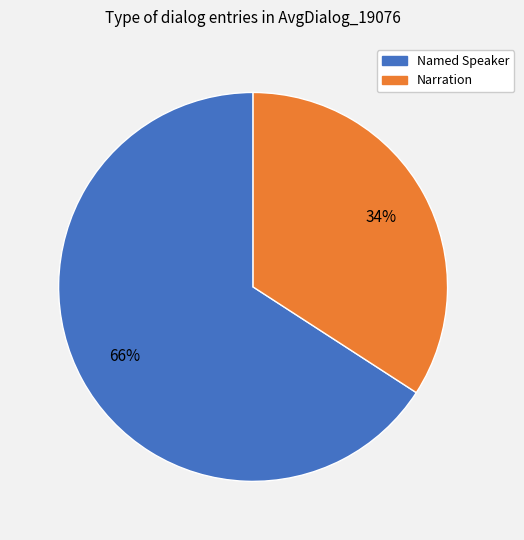

To the nearest percent, what is the average slice percentage?

50%